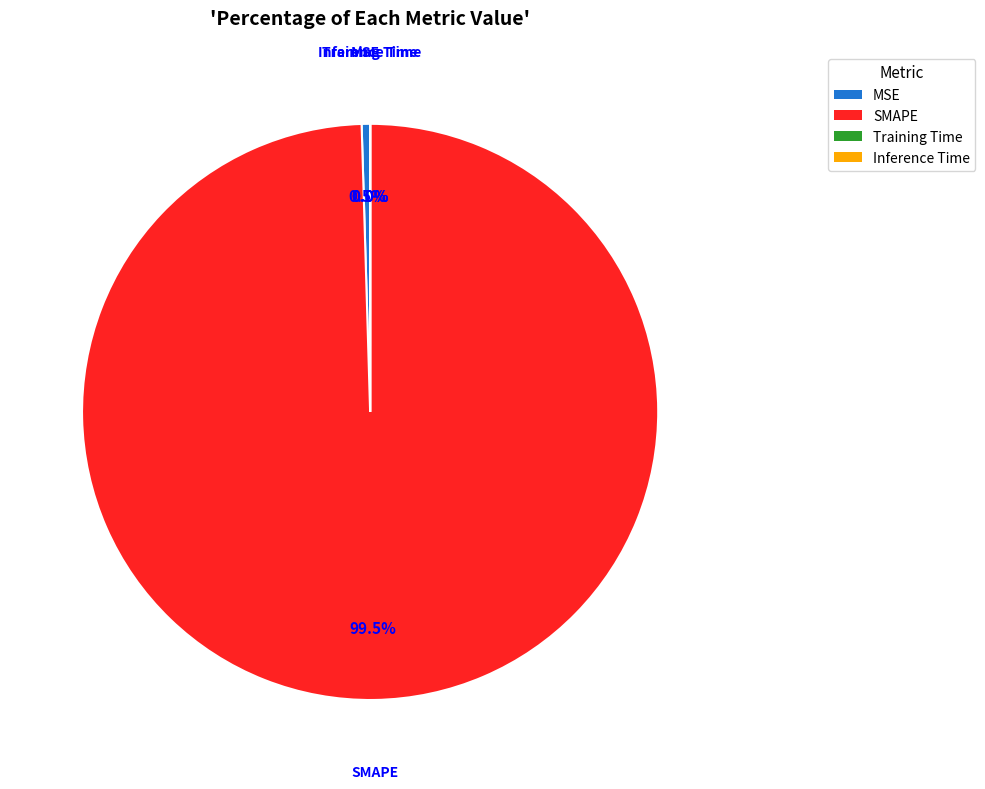

What is the total percentage of SMAPE and MSE?

100.0%